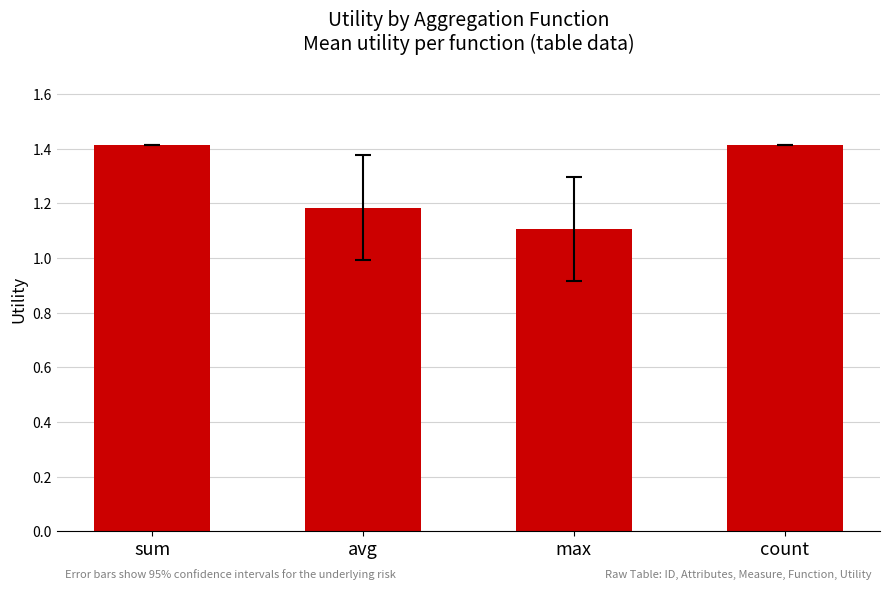

What is the label of the 3rd bar from the right?

avg